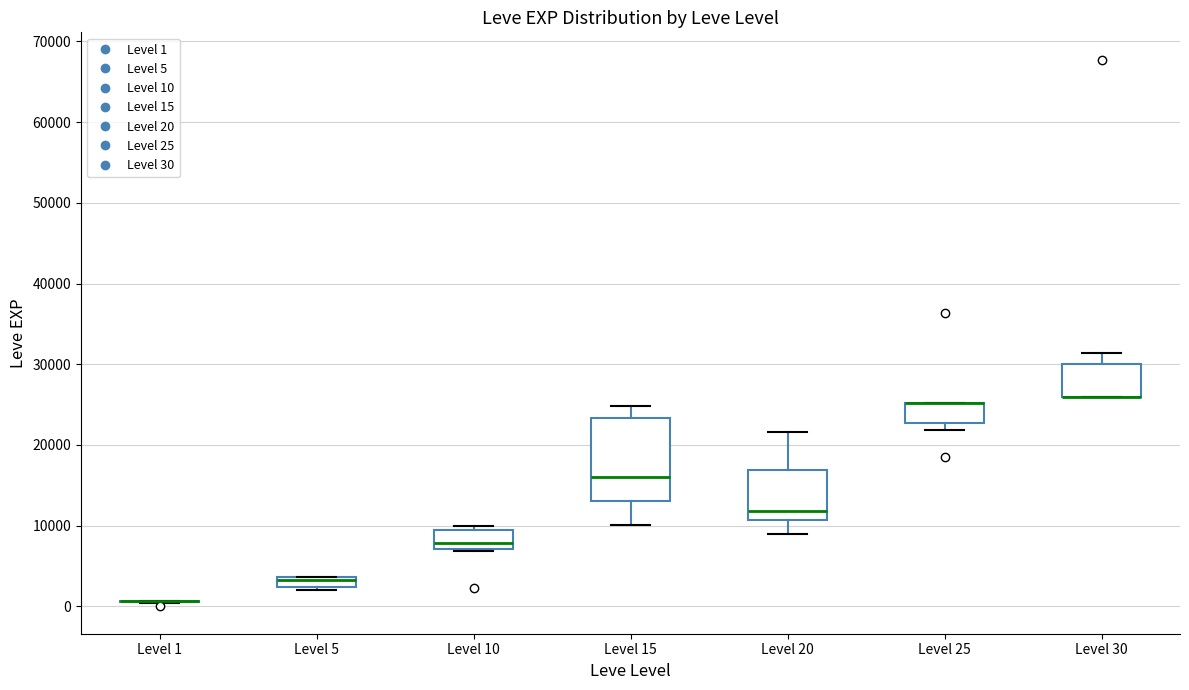

Where is the upper edge of the box for Level 10 on the y-axis? The values are not printed on the chart, so give them approximately, as read against the axis.

9000